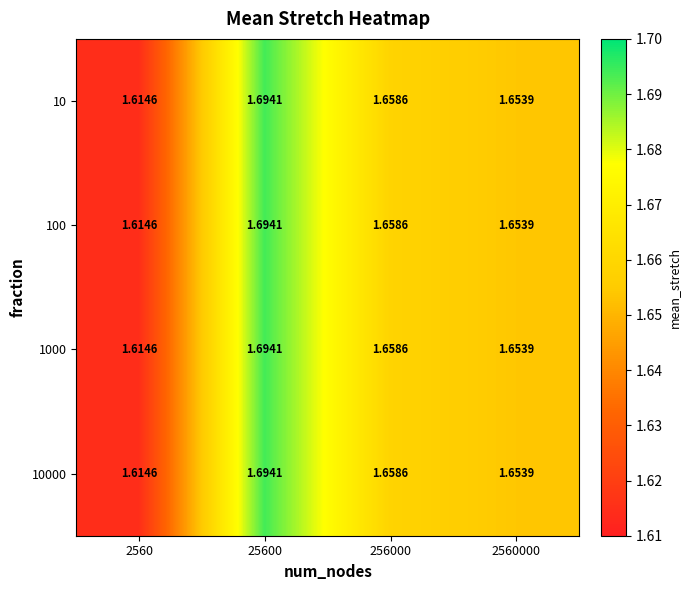

Count the number of data series in this chart.

4